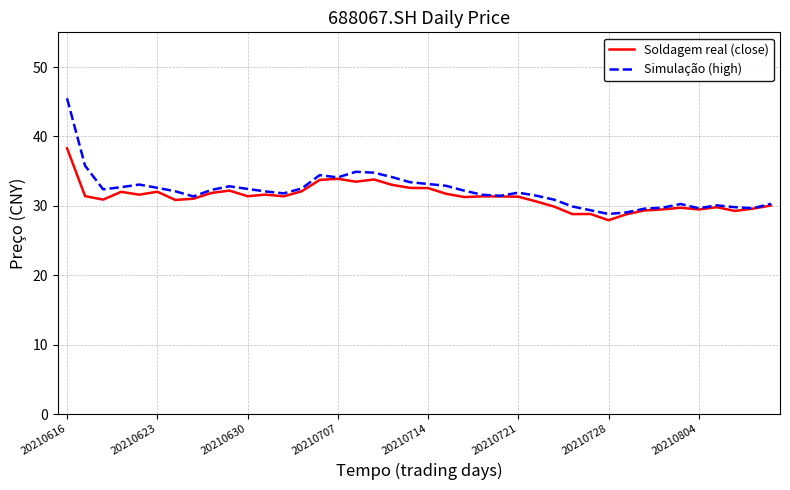

Rank the series by their maximum value, from highest to lowest.

Simulação (high), Soldagem real (close)